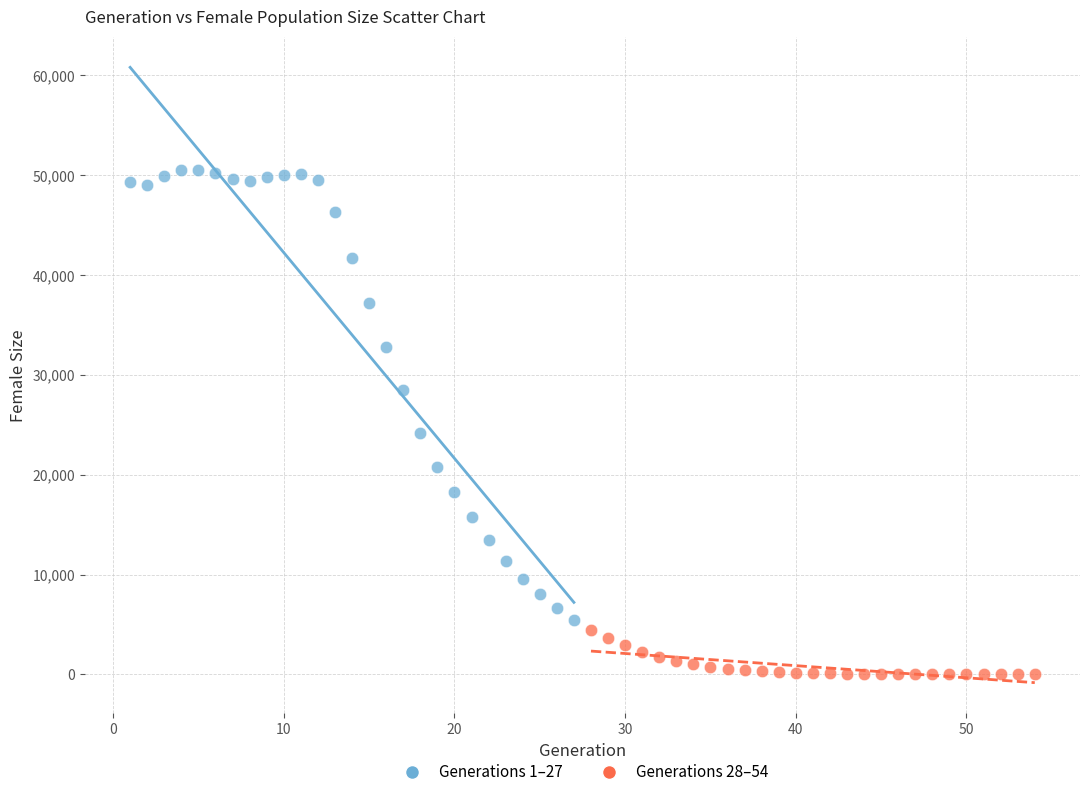

Which series has the widest spread of Y values?

Generations 1–27